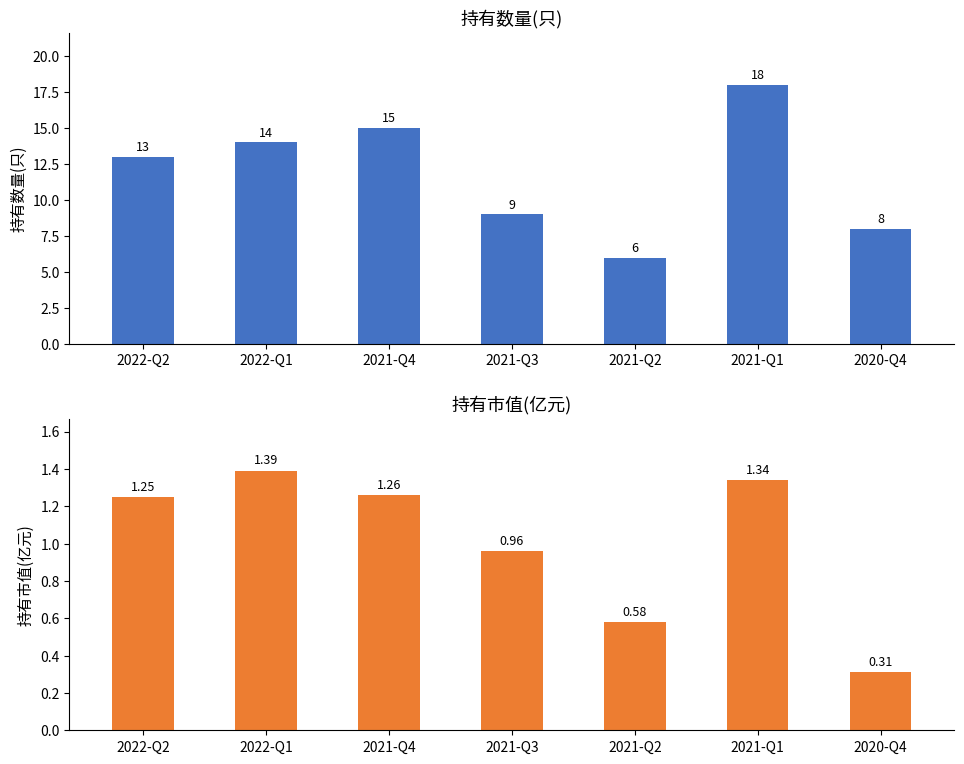

How many groups of bars are there?

7